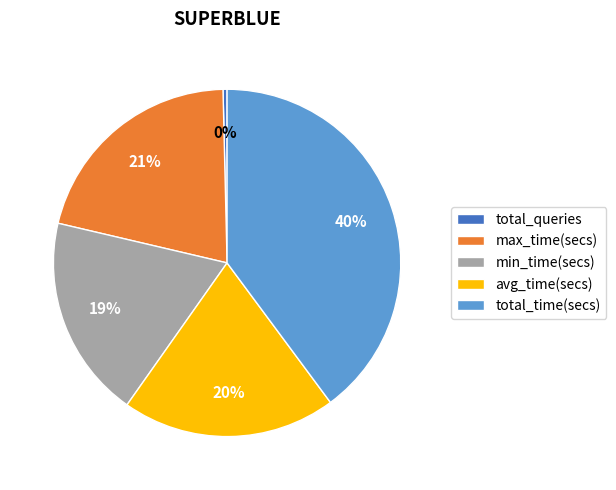

Does any single category account for the majority?

No